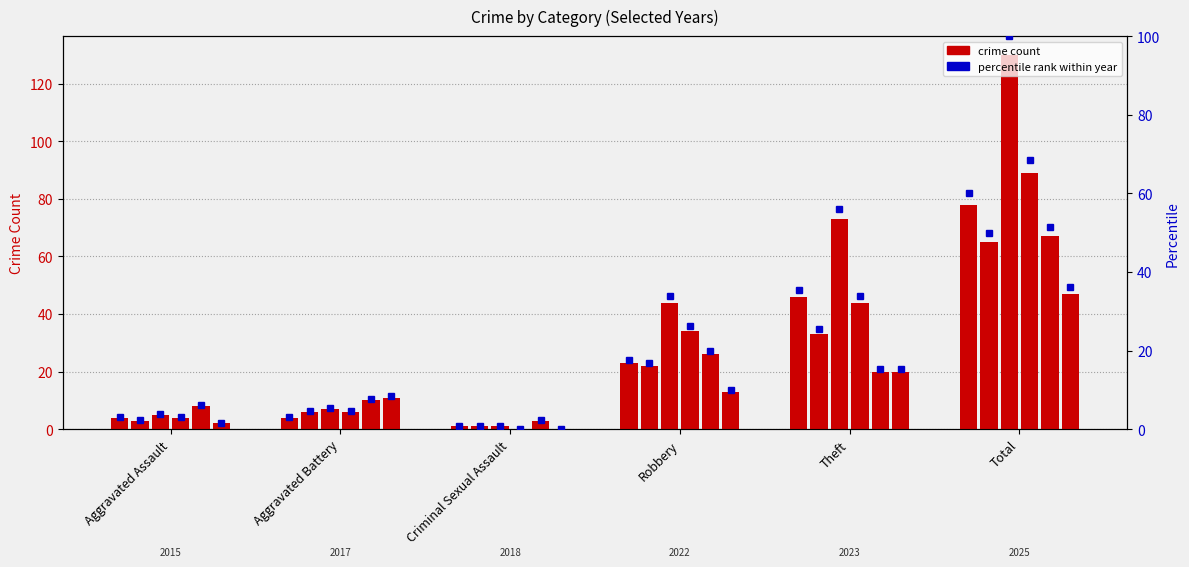

Which has a higher value, Criminal Sexual Assault or Robbery?

Robbery